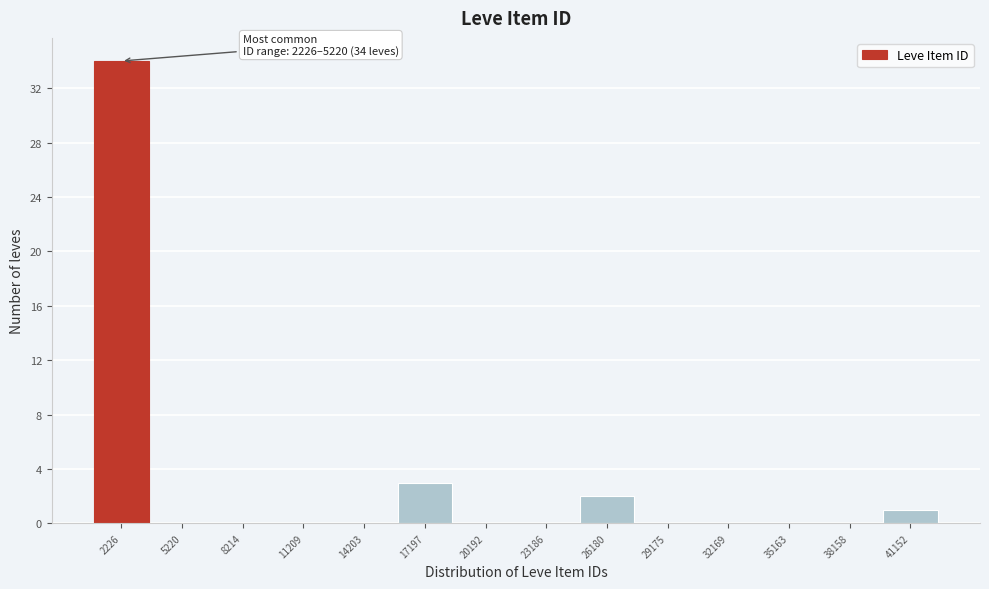

Reading left to right, extract all data points from this chart.

2226=34	5220=0	8214=0	11209=0	14203=0	17197=3	20192=0	23186=0	26180=2	29175=0	32169=0	35163=0	38158=0	41152=1